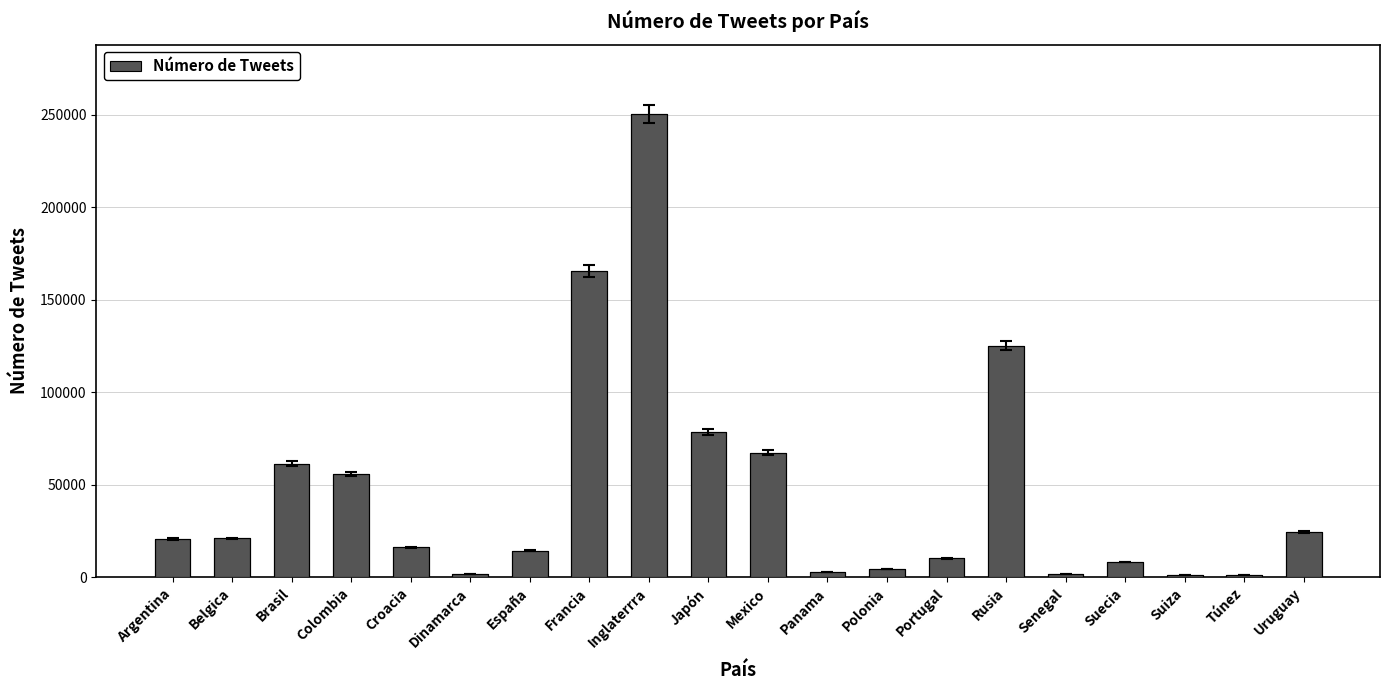

What position from the left is Rusia?

15